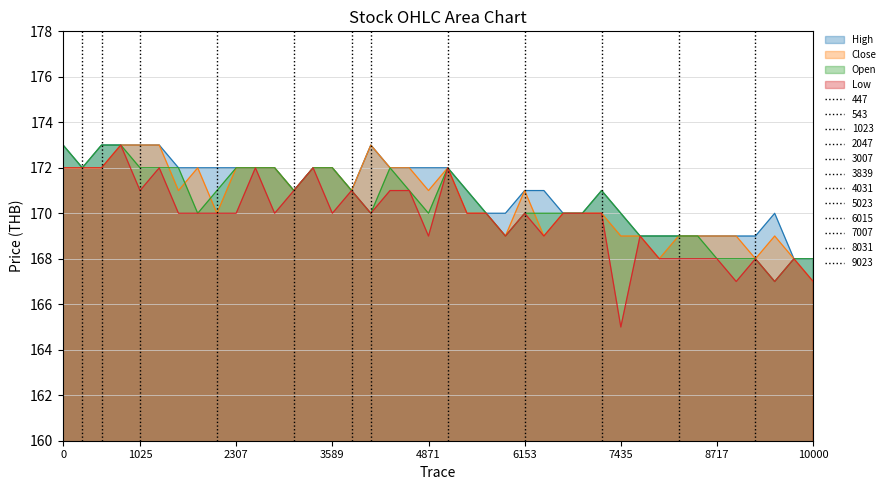

What is the lowest value of the High series?

168